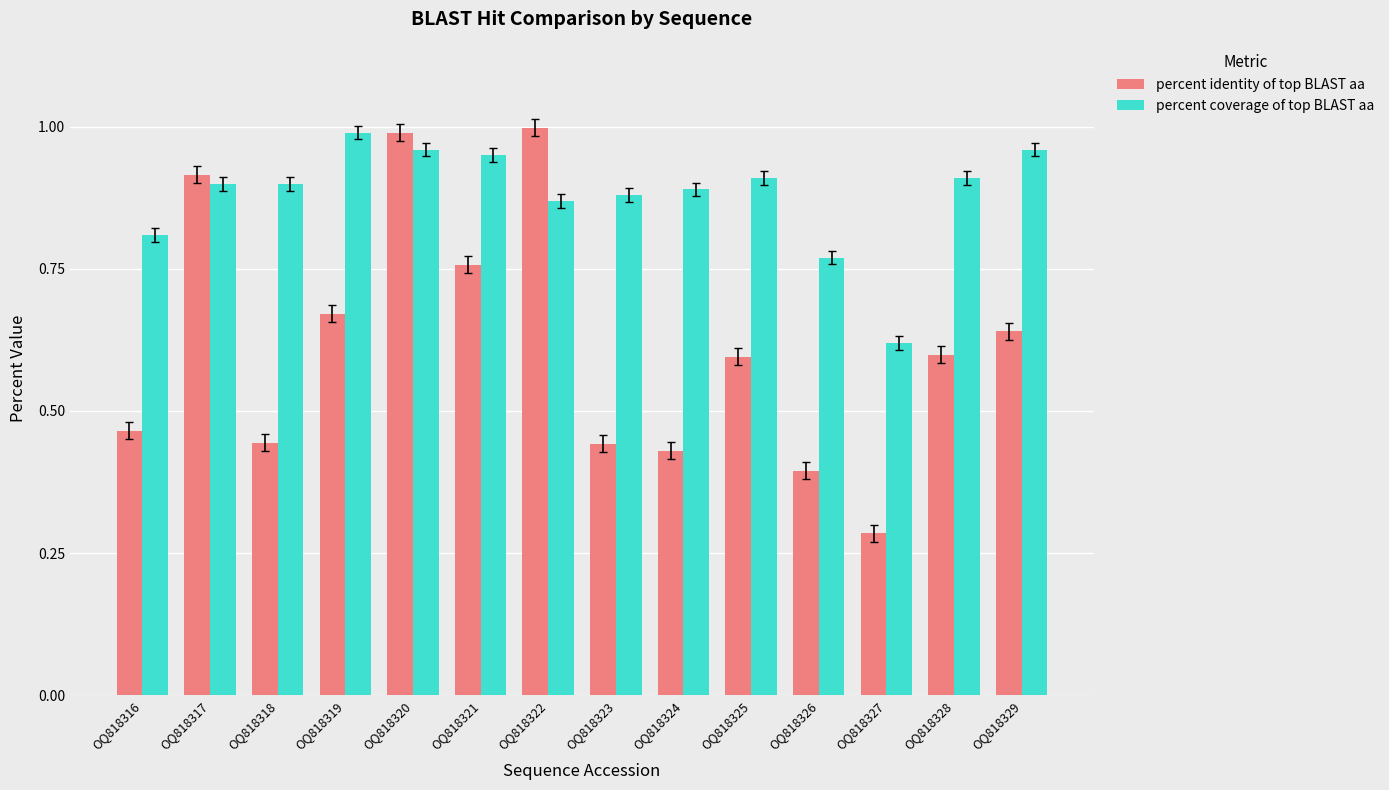

Is the value of percent identity of top BLAST aa at OQ818329 greater than the value of percent coverage of top BLAST aa at OQ818320?

No